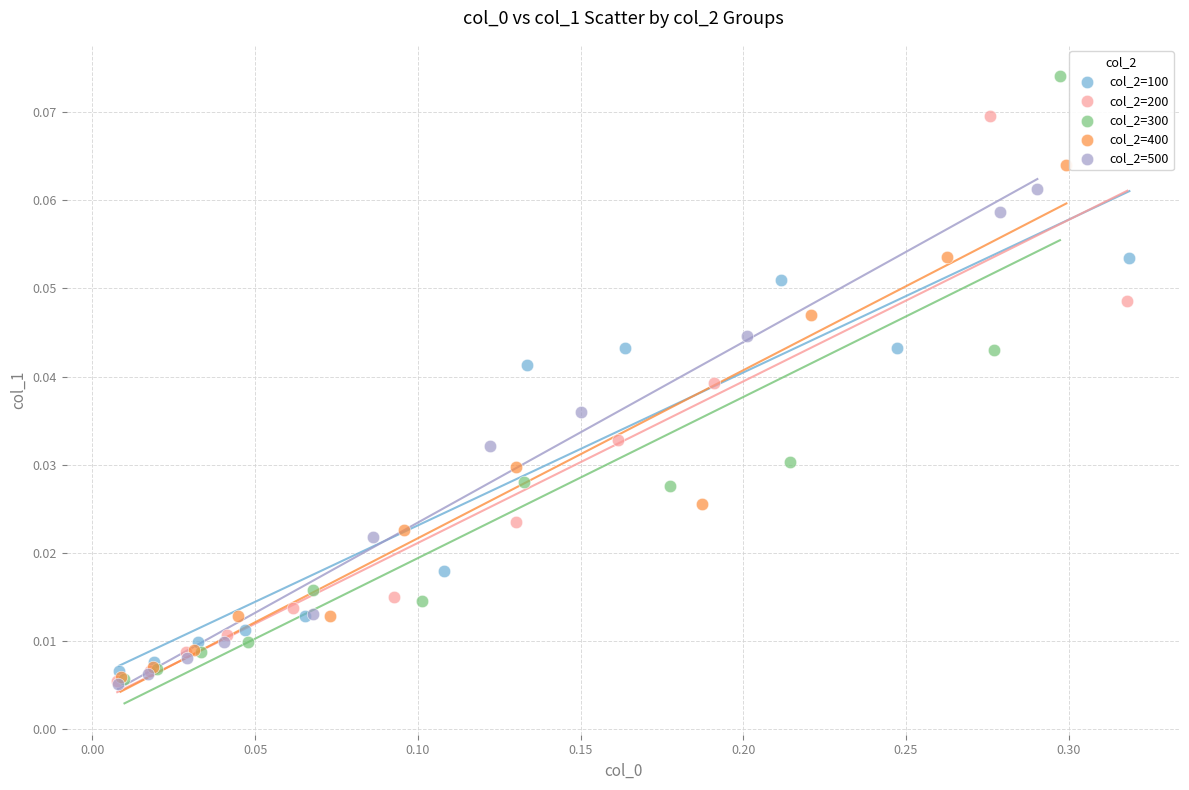

What are all the series names shown in the legend?

col_2=100, col_2=200, col_2=300, col_2=400, col_2=500